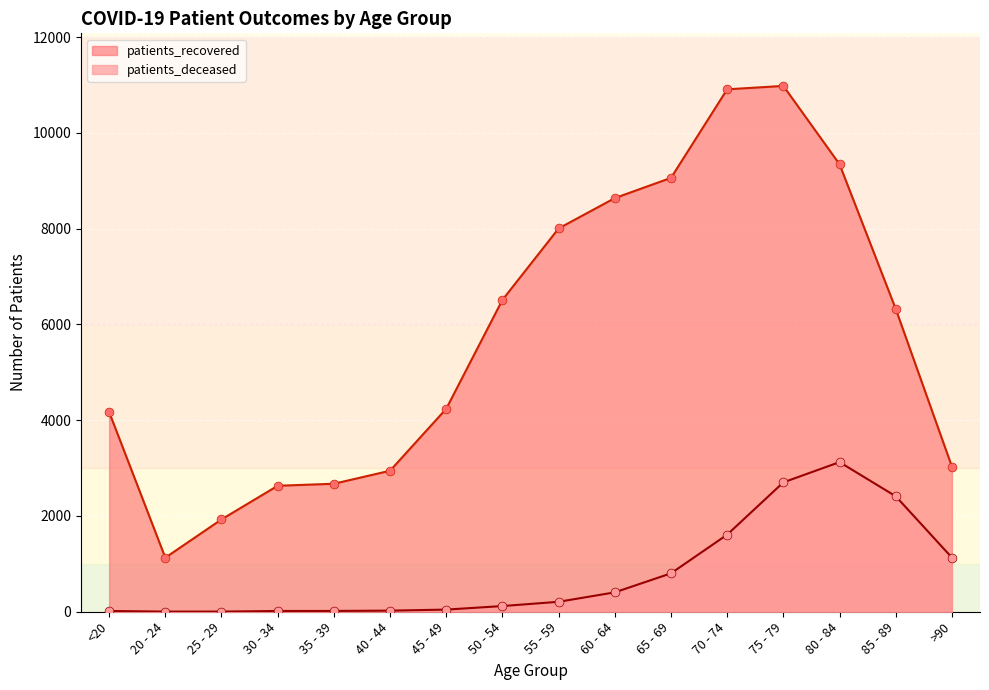

What are all the series names shown in the legend?

patients_recovered, patients_deceased